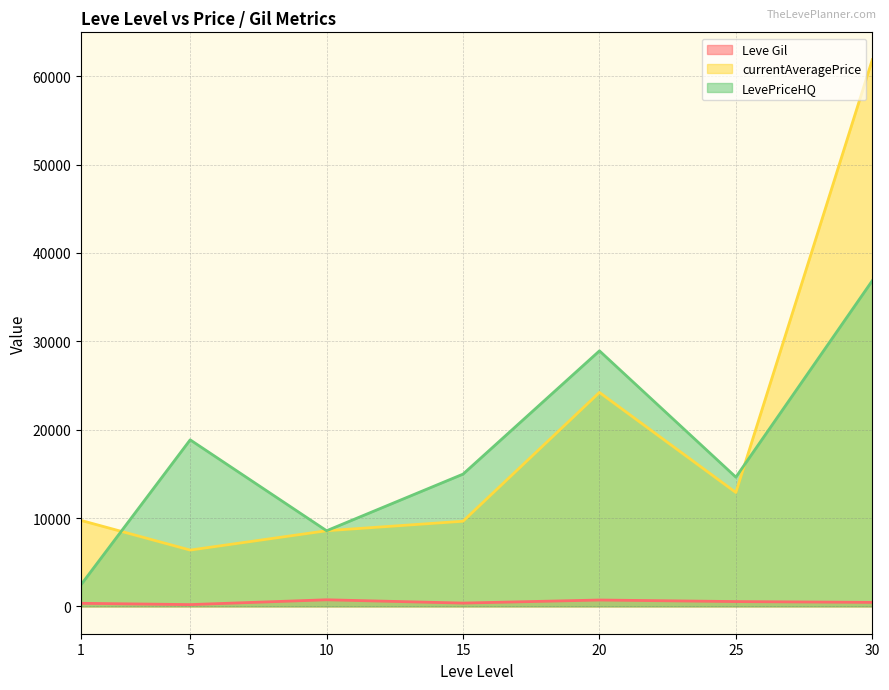

Where does the Leve Gil series first go above 430?

1